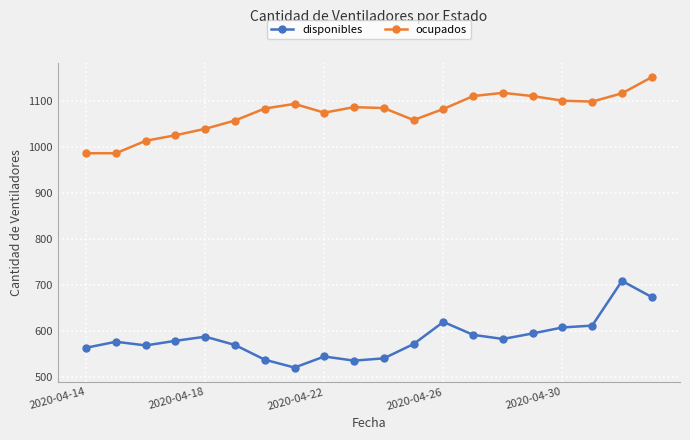

At how many categories does at least one series exceed 819?

20